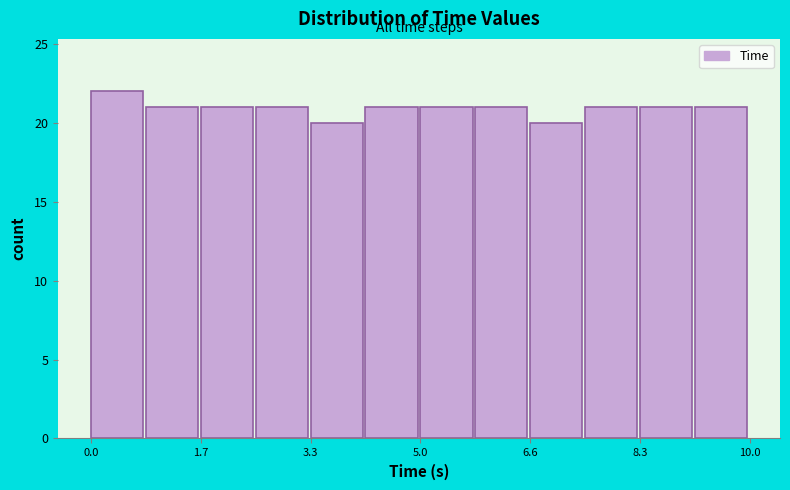

How tall is the bar that spans 2.4 to 3.4 on the x-axis? Neither the bar edges nor the heights are printed on the chart, so give them approximately, as read against the axes.

21